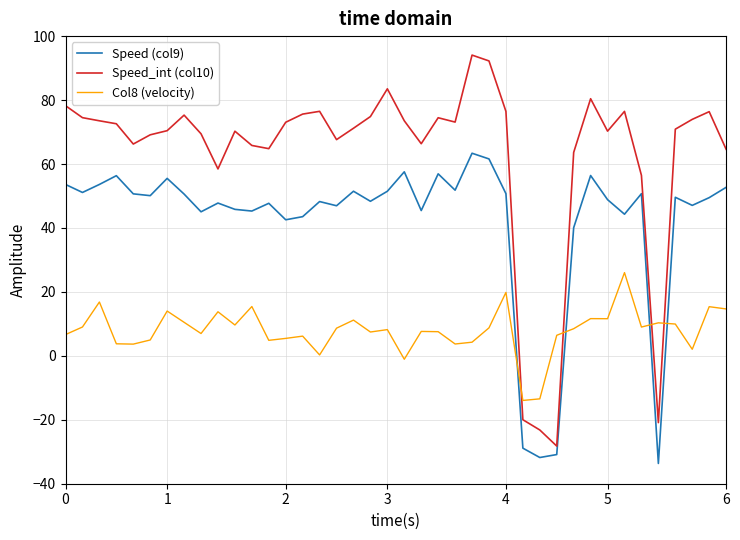

List the series in order of their overall mean, lowest first.

Col8 (velocity), Speed (col9), Speed_int (col10)